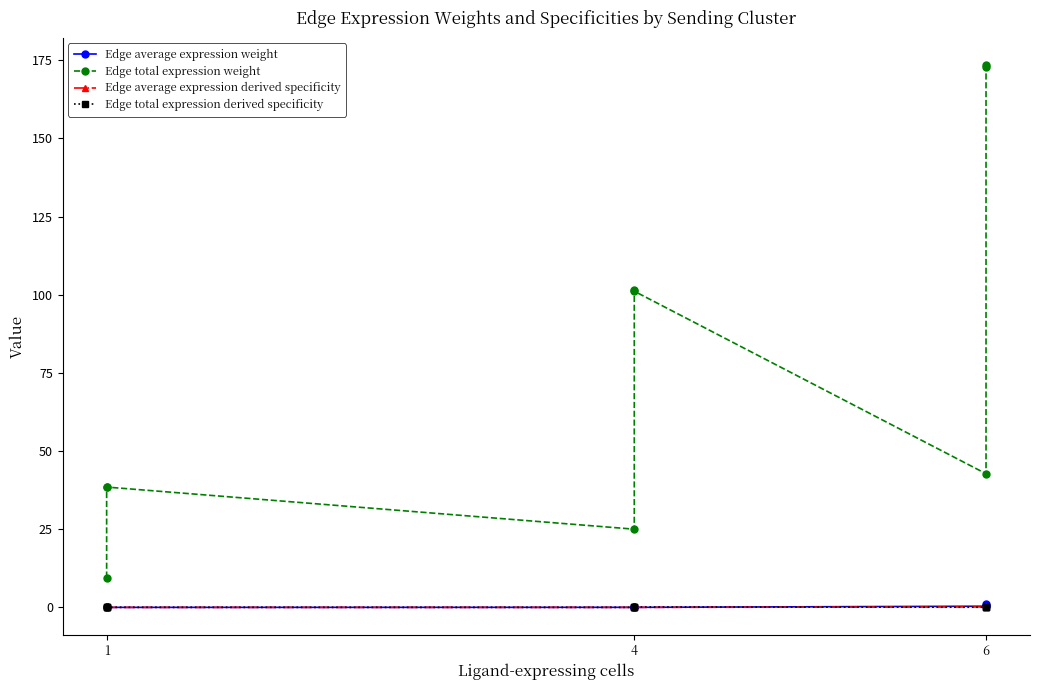

Which category has the lowest value across all series?

1